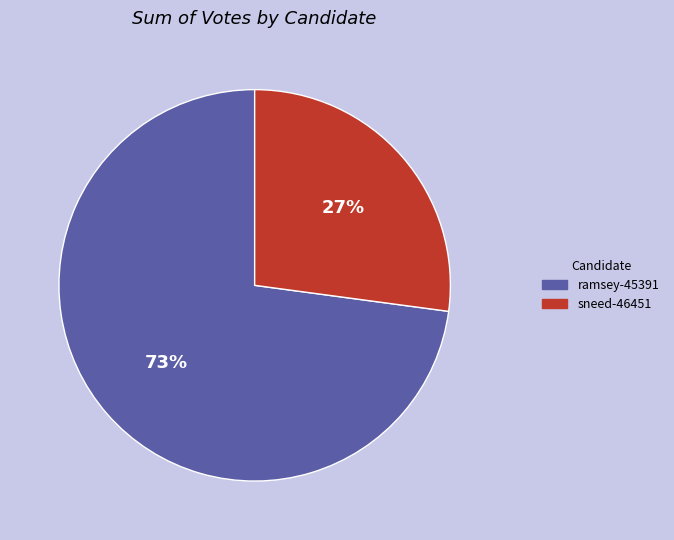

To the nearest percent, what is the difference between the ramsey-45391 and sneed-46451 slice percentages?

46%